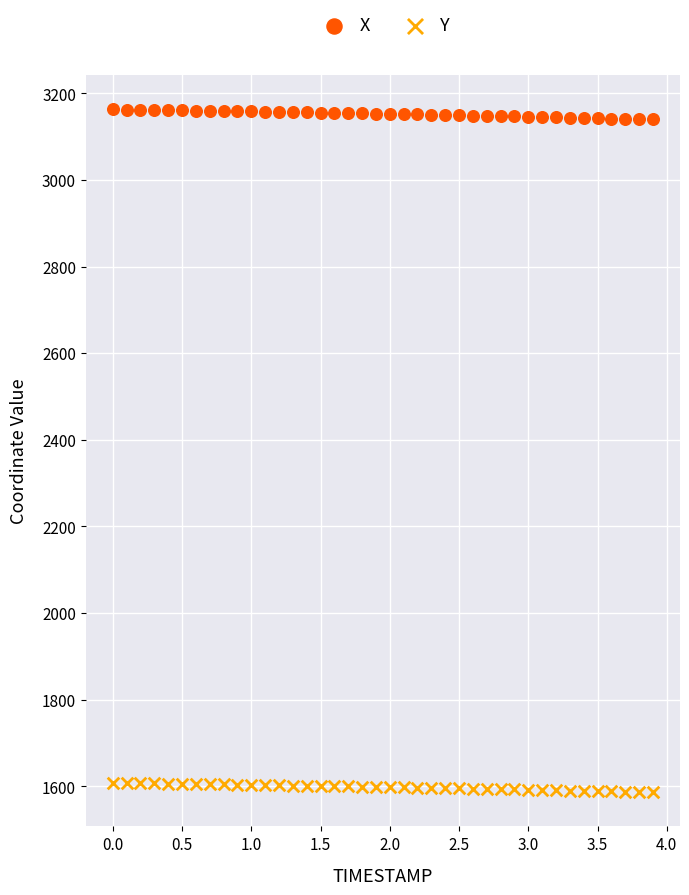

Which series reaches the maximum Y coordinate?

X